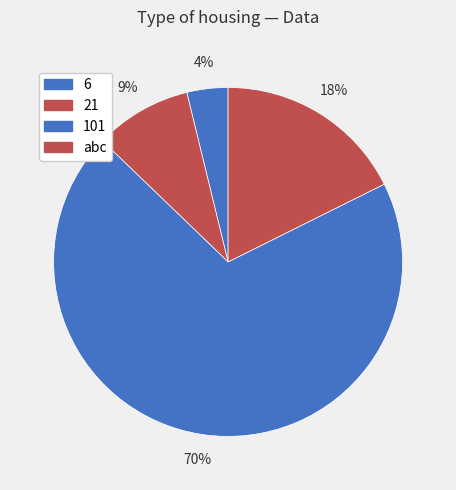

To the nearest percent, what is the combined percentage of 21 and 101?

79%